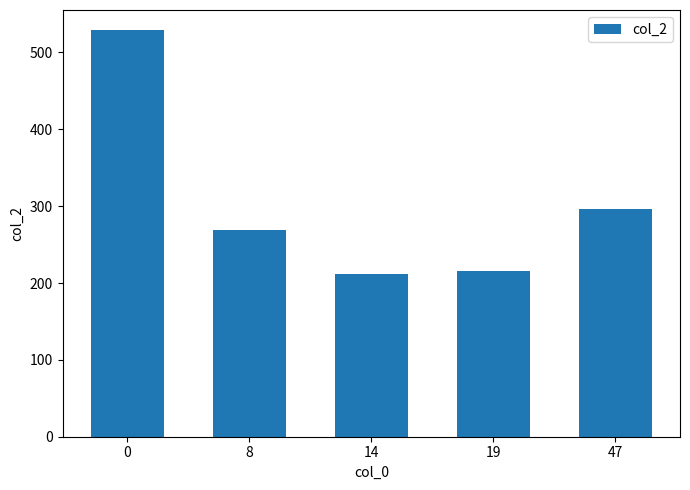

Reading right to left, extract all data points from this chart.

296.9	215.1	211.1	269.1	528.8